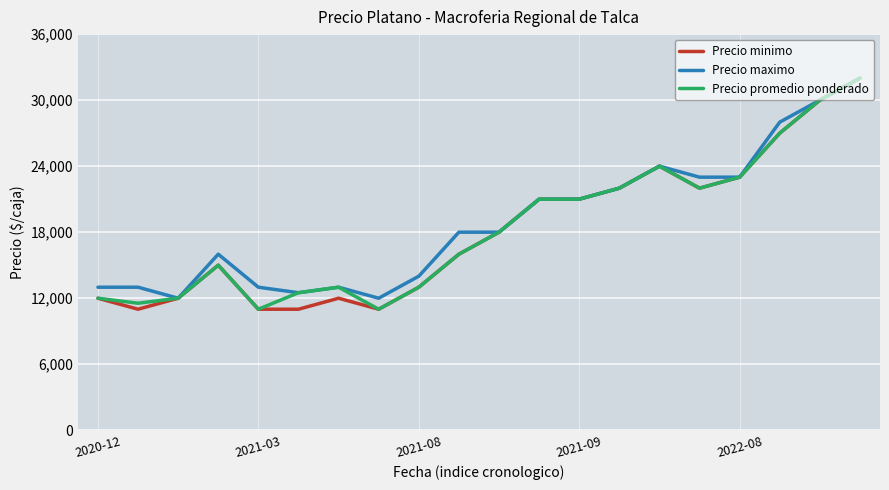

What is the highest value of the Precio maximo series?

32000